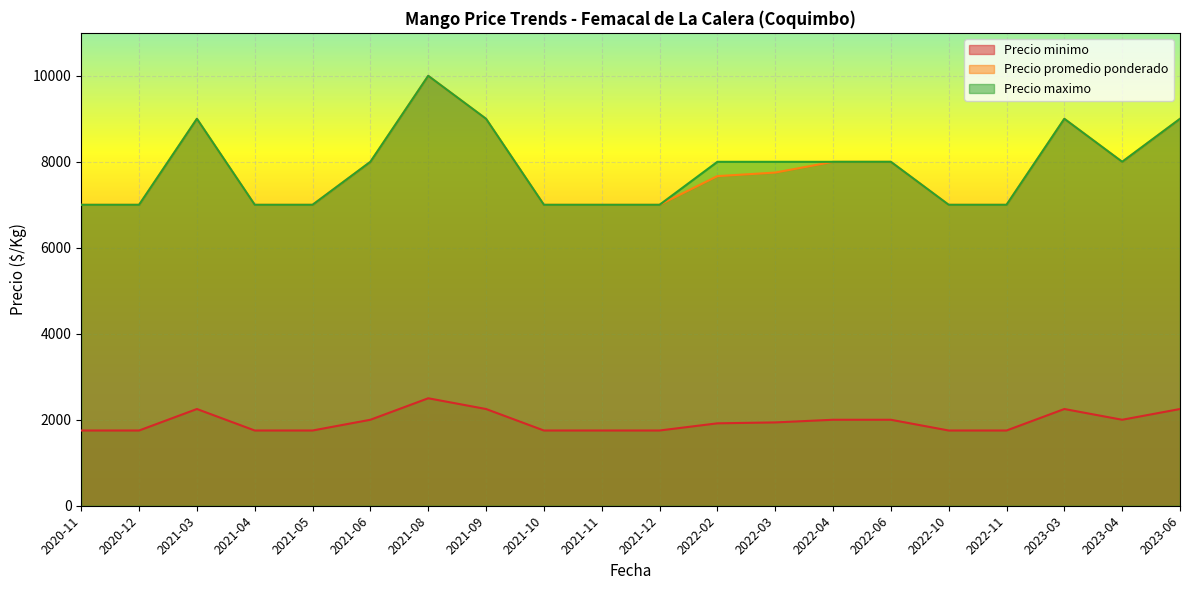

What is the minimum value shown in the chart?

1750